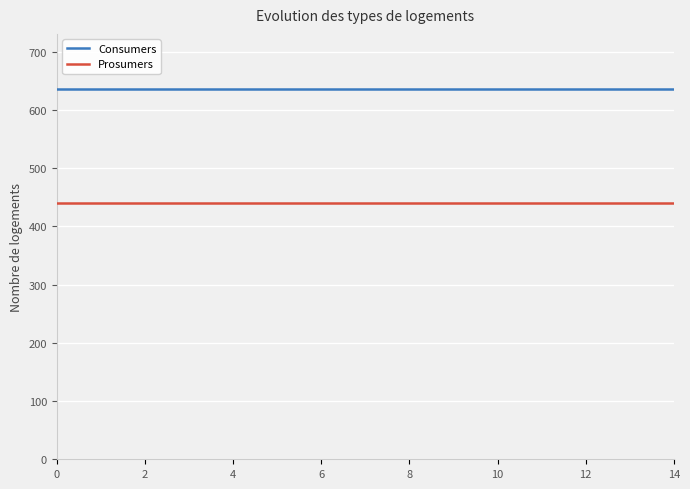

What is the maximum value shown in the chart?

635